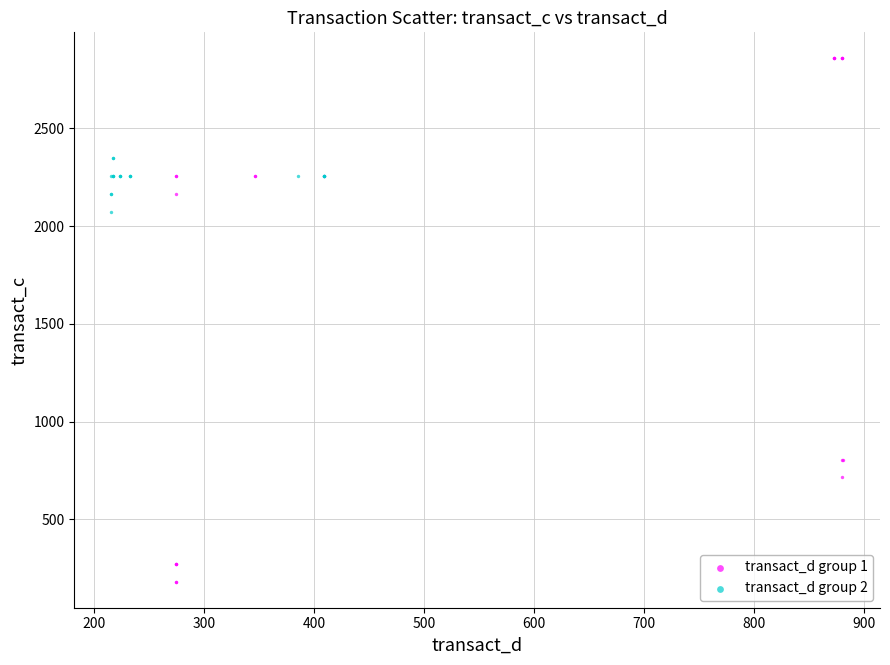

Which series has the largest Y range (max minus min)?

transact_d group 1